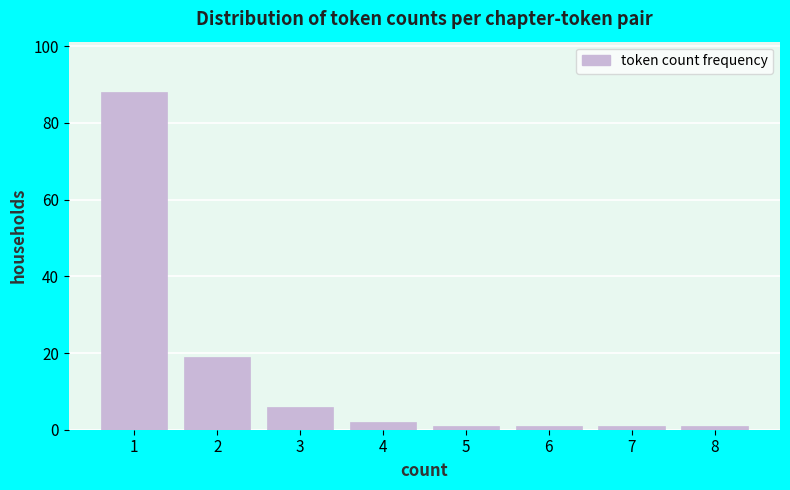

Reading left to right, extract all data points from this chart.

1=88	2=19	3=6	4=2	5=1	6=1	7=1	8=1